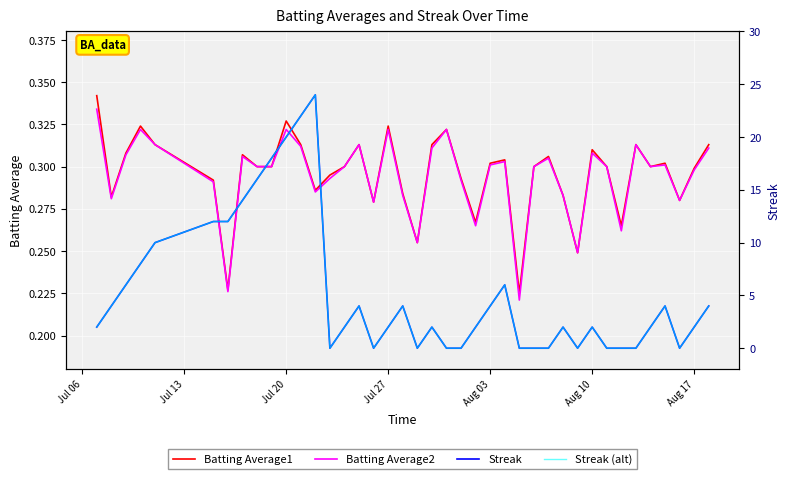

At which label does Streak first exceed 2?

Jul 13